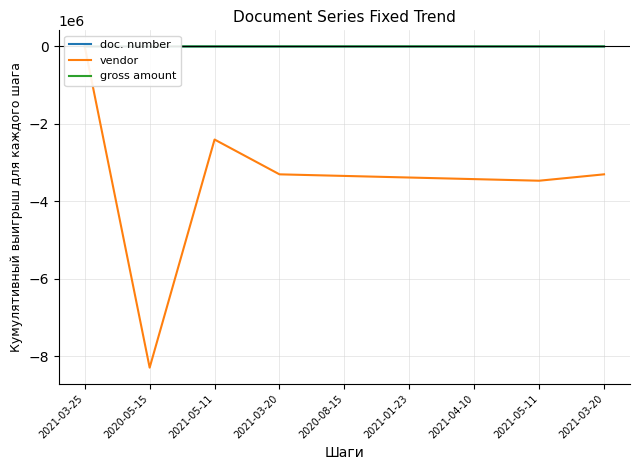

True or false: doc. number and vendor cross at least once.

False